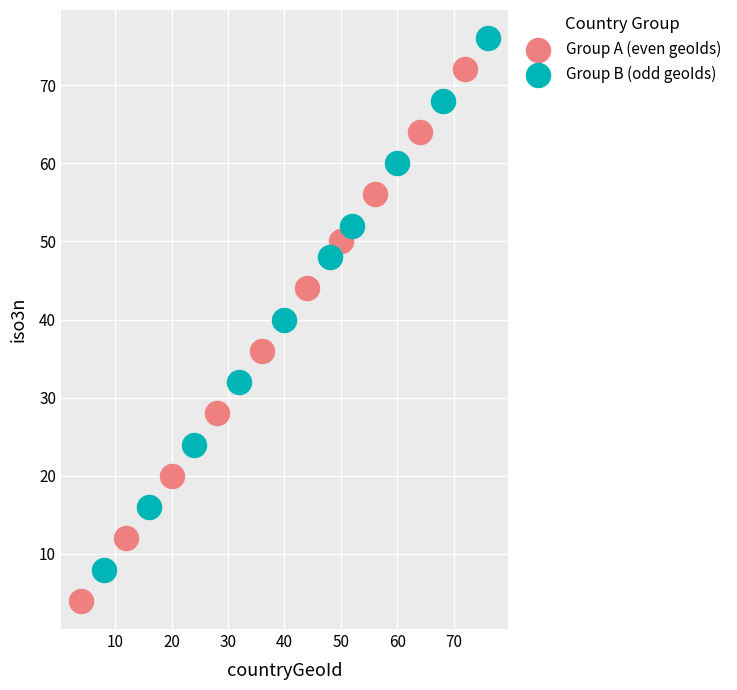

Which series reaches the maximum Y coordinate?

Group B (odd geoIds)